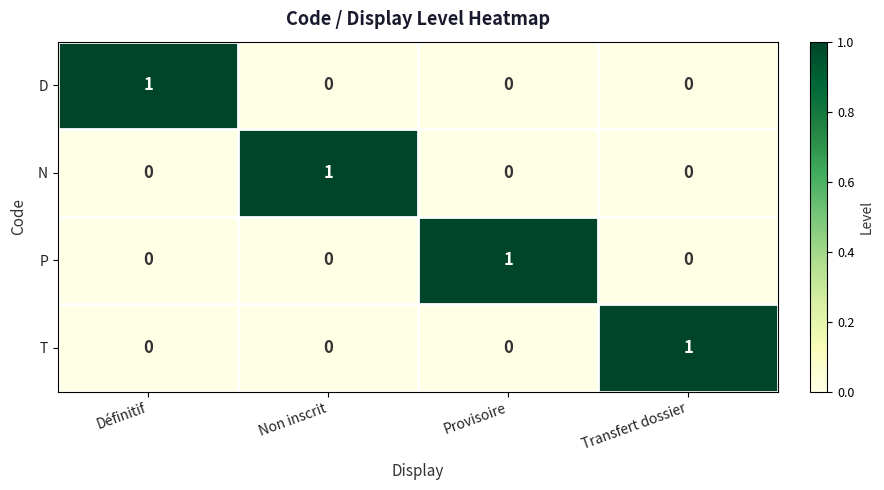

What is the spread (max minus min) of values at Provisoire?

1